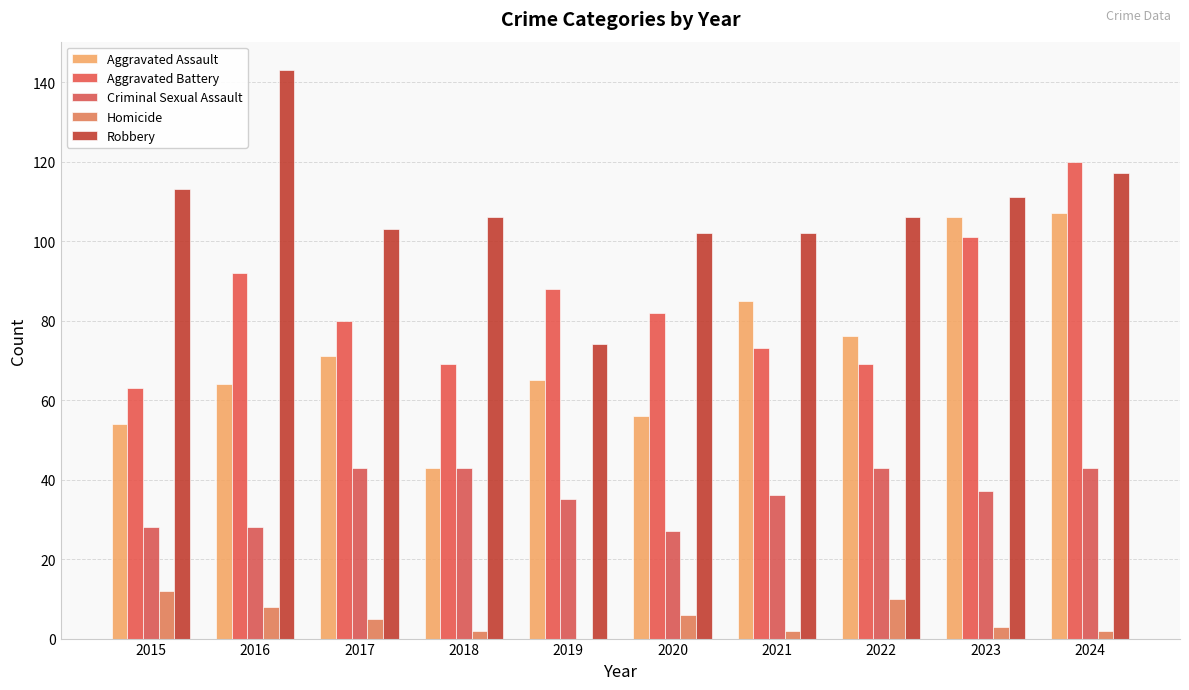

Rank the series by their maximum value, from lowest to highest.

Homicide, Criminal Sexual Assault, Aggravated Assault, Aggravated Battery, Robbery